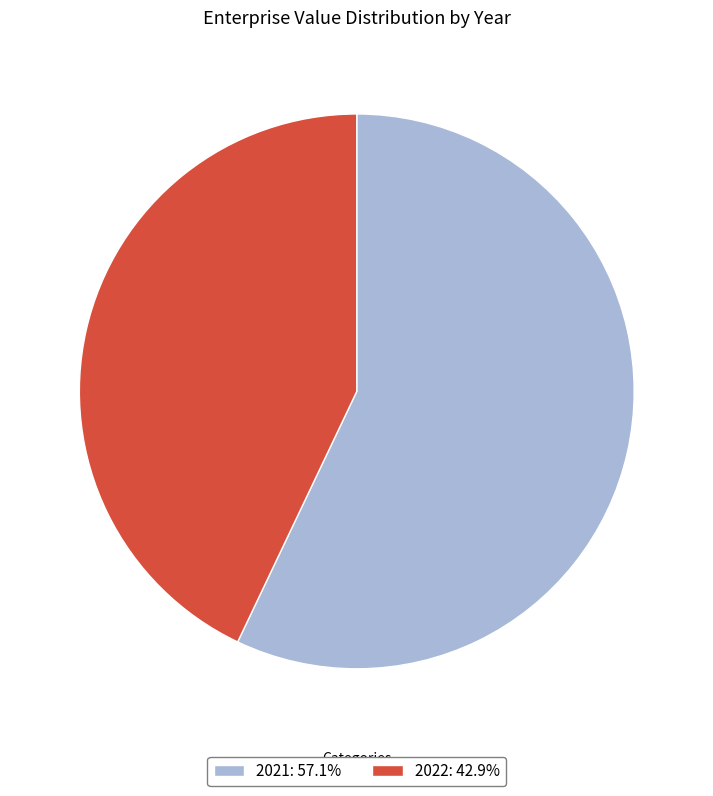

Does 2022: 42.9% represent more than half of the total?

No